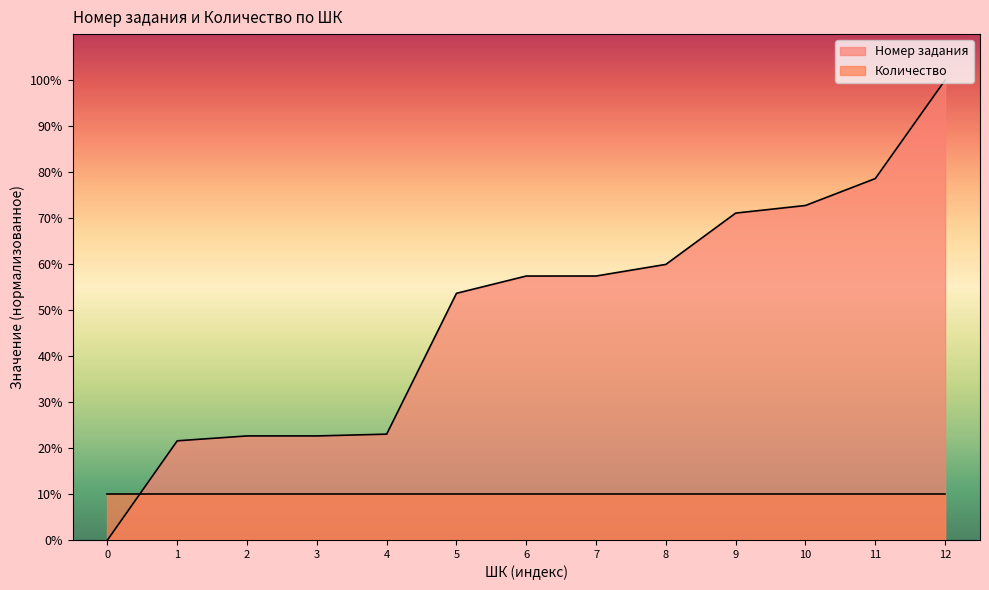

Which series has the largest range (max minus min)?

Номер задания